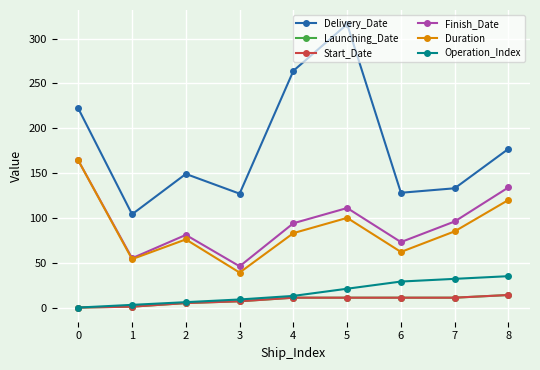

What is the sum of all Delivery_Date values?

1620